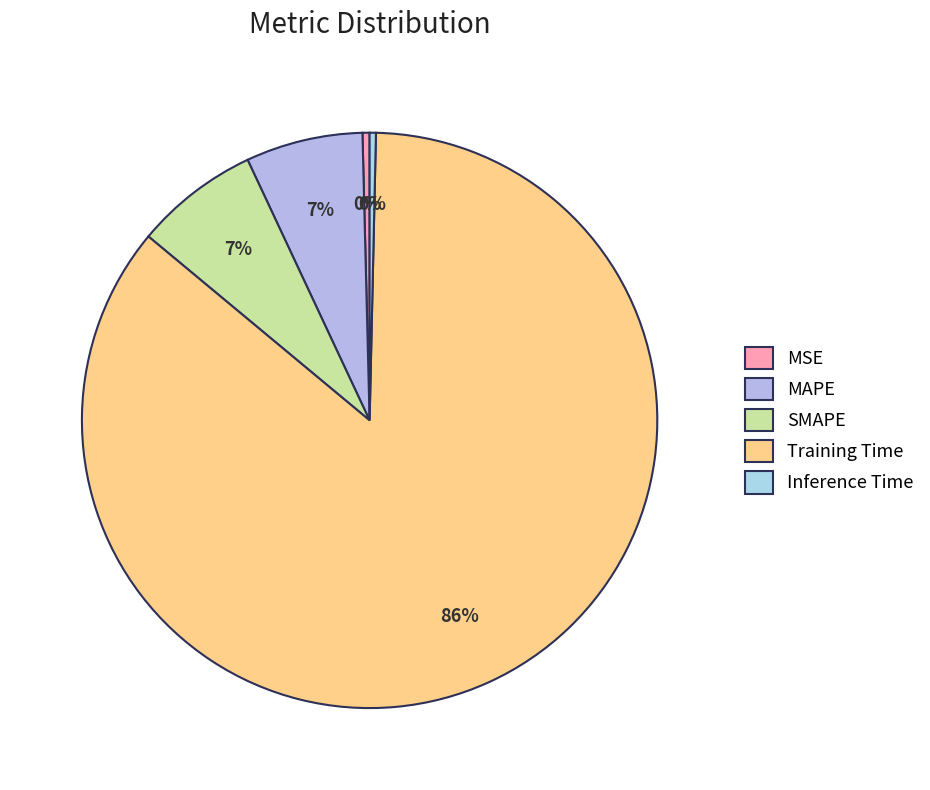

How many slices are in this pie chart?

5